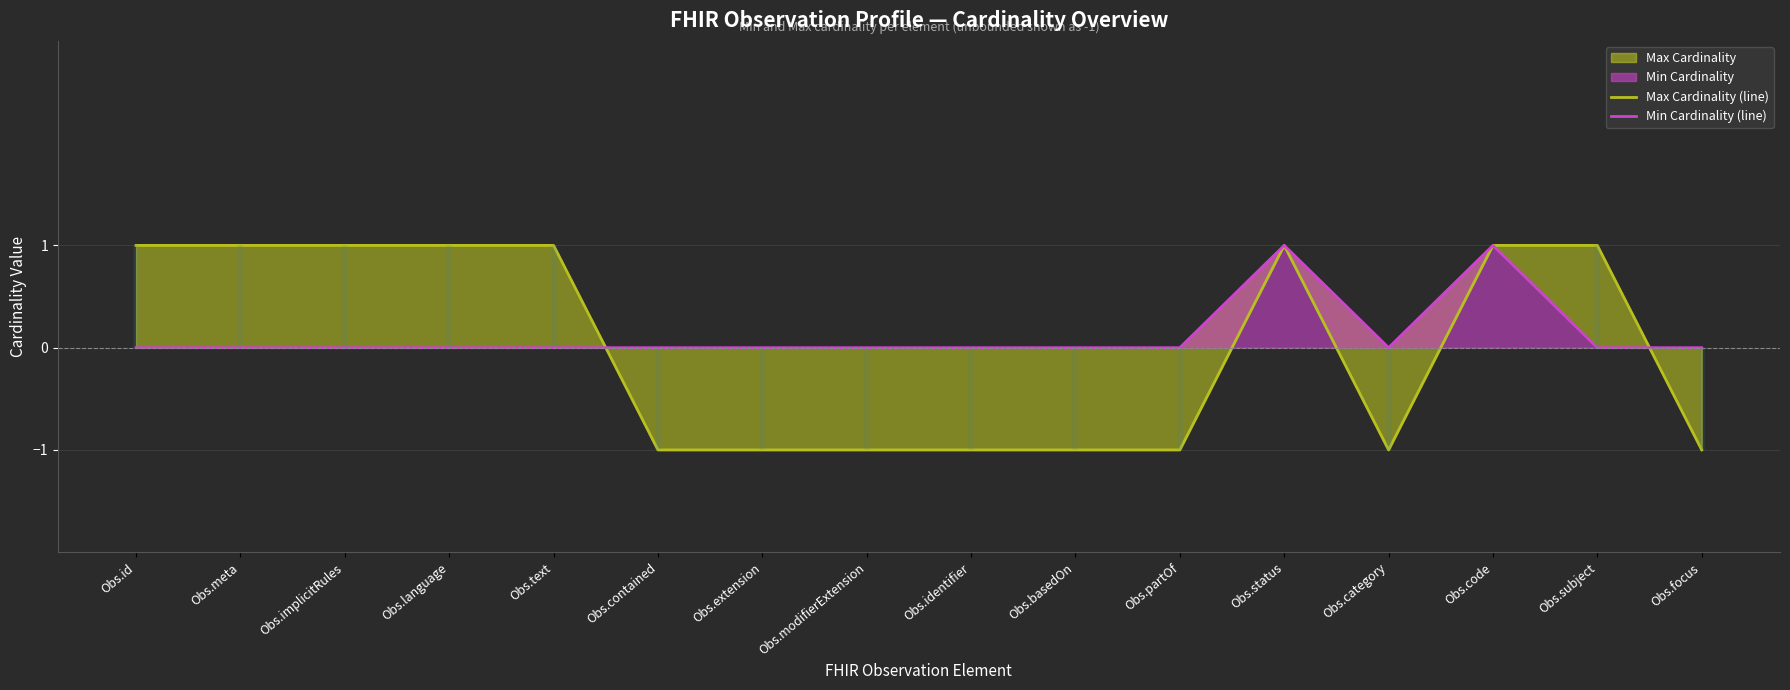

How many Min Cardinality (line) values are between 0 and 1?

16